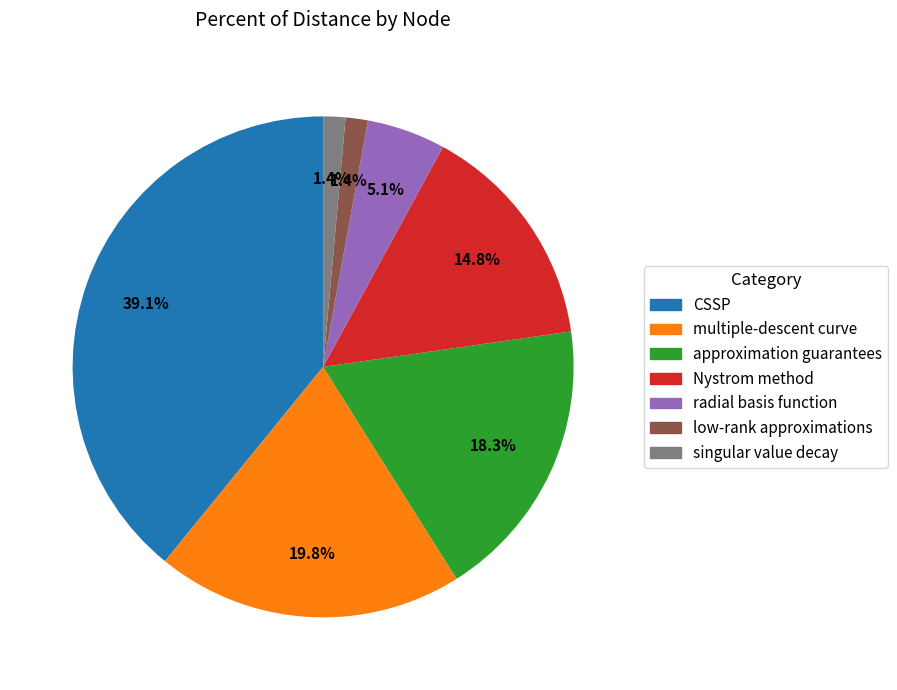

Does any single category account for the majority?

No